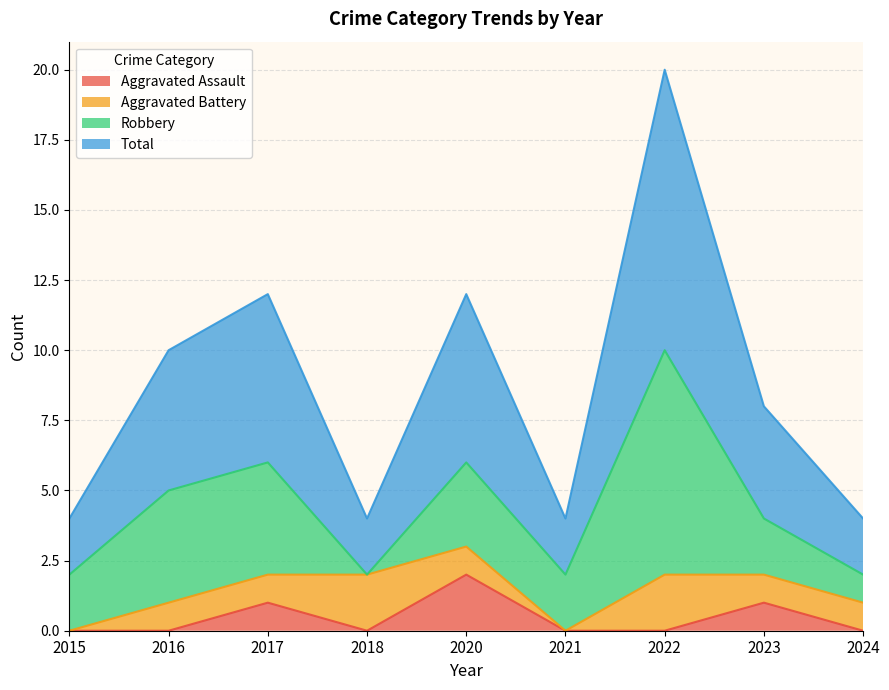

Where is the first local minimum for Total?

2018